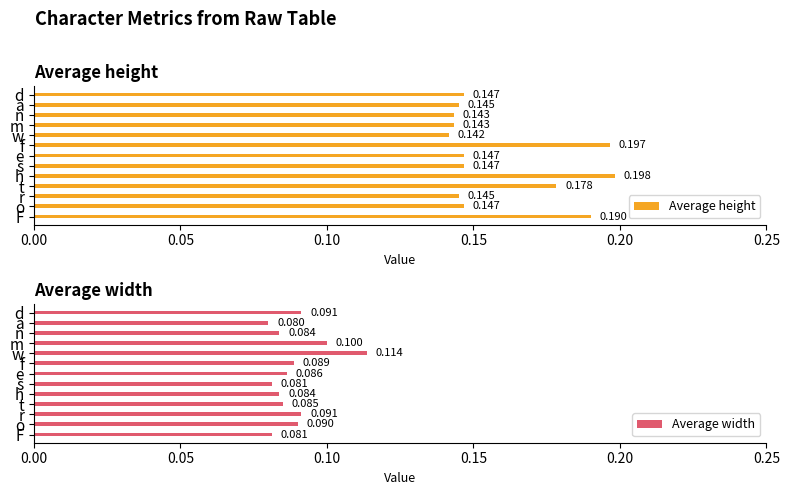

What is the smallest value displayed?

0.1